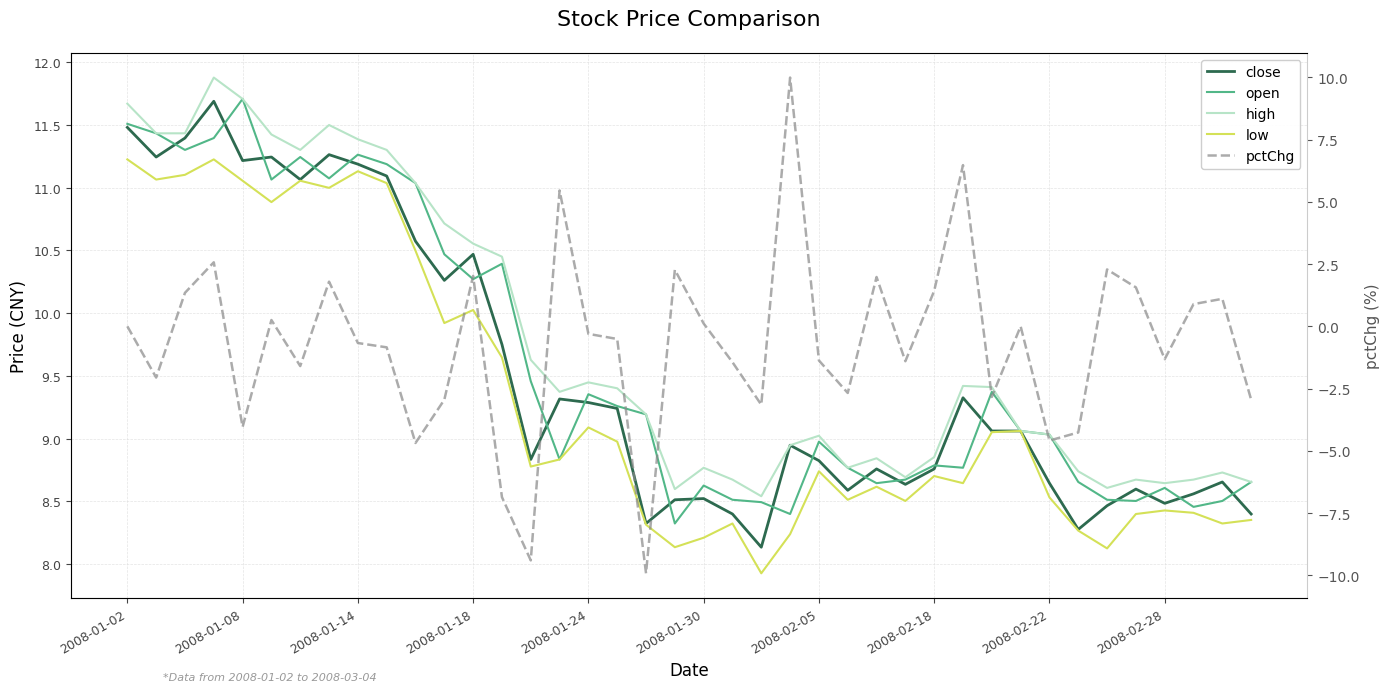

True or false: low and close intersect in this chart.

False